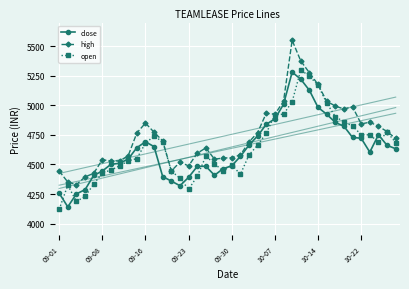

Which series changed the most between 09-01 and 33?

open